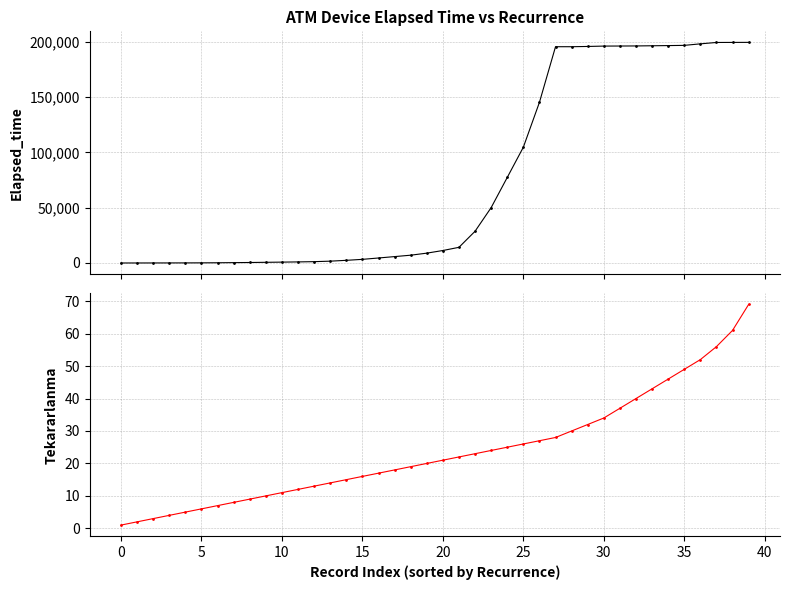

Where is Tekararlanma nearest to the value 35?

30